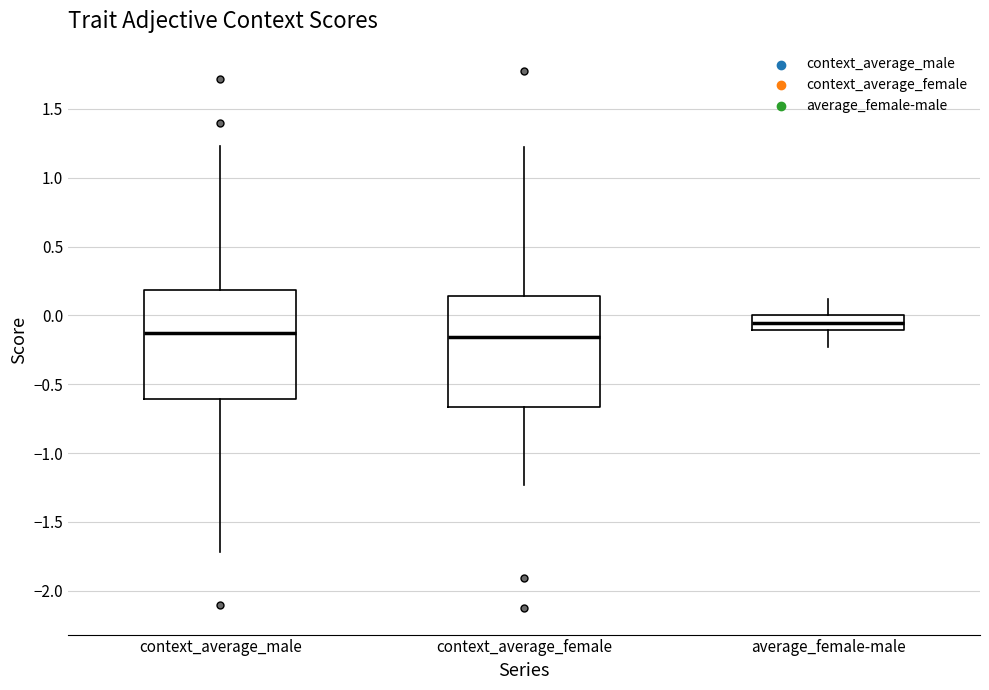

Which box's median line is the highest?

average_female-male